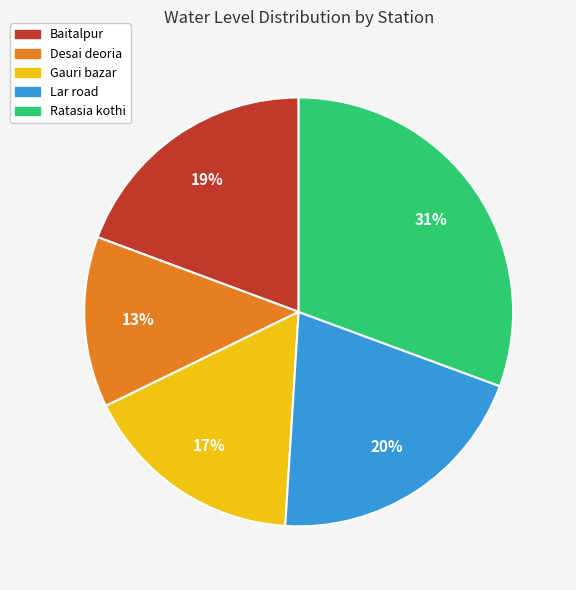

Count the number of slices in the pie.

5